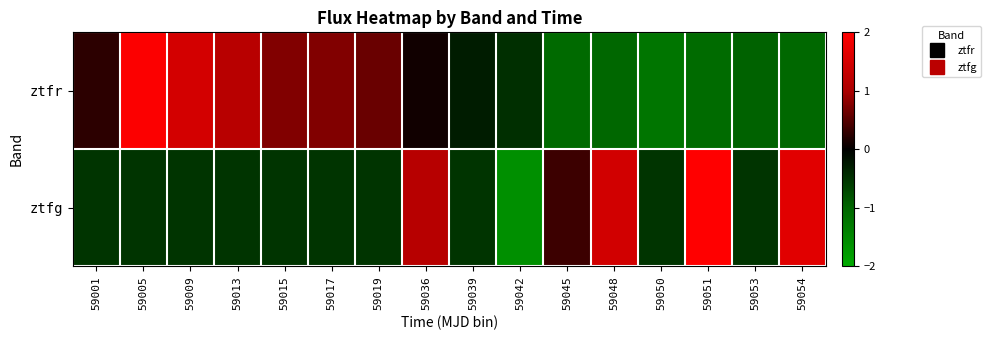

Rank the series at 59019 from lowest to highest value.

ztfg, ztfr